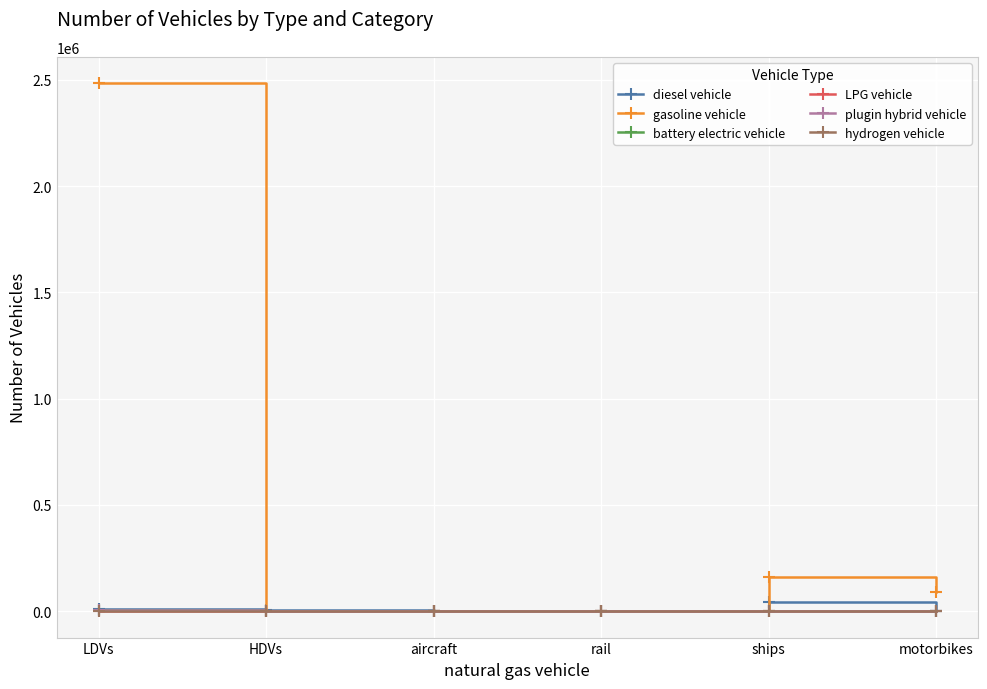

At which category is the sum across all series the highest?

LDVs